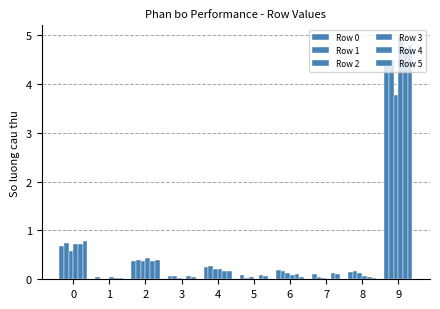

At which category does the chart reach its minimum across all series?

1